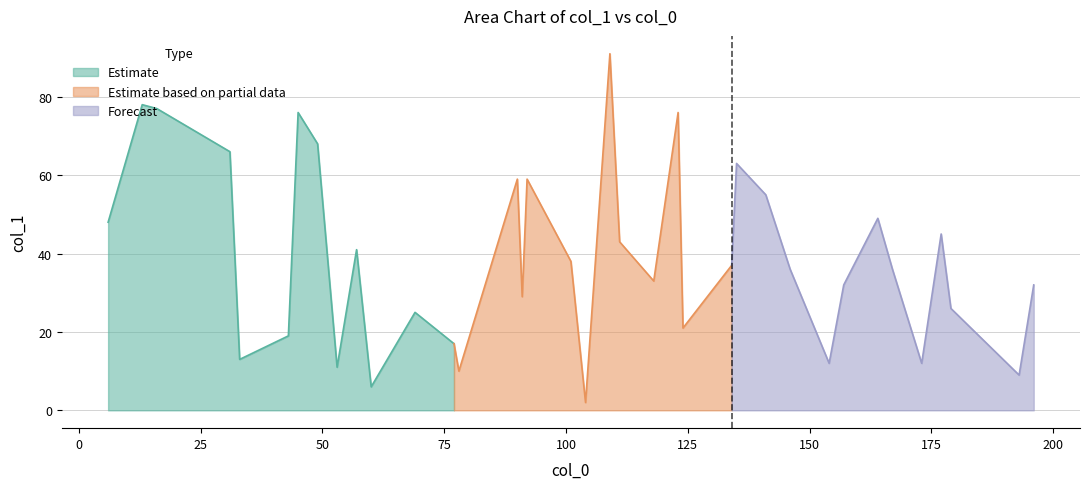

True or false: the data shows 19 at 7.

False